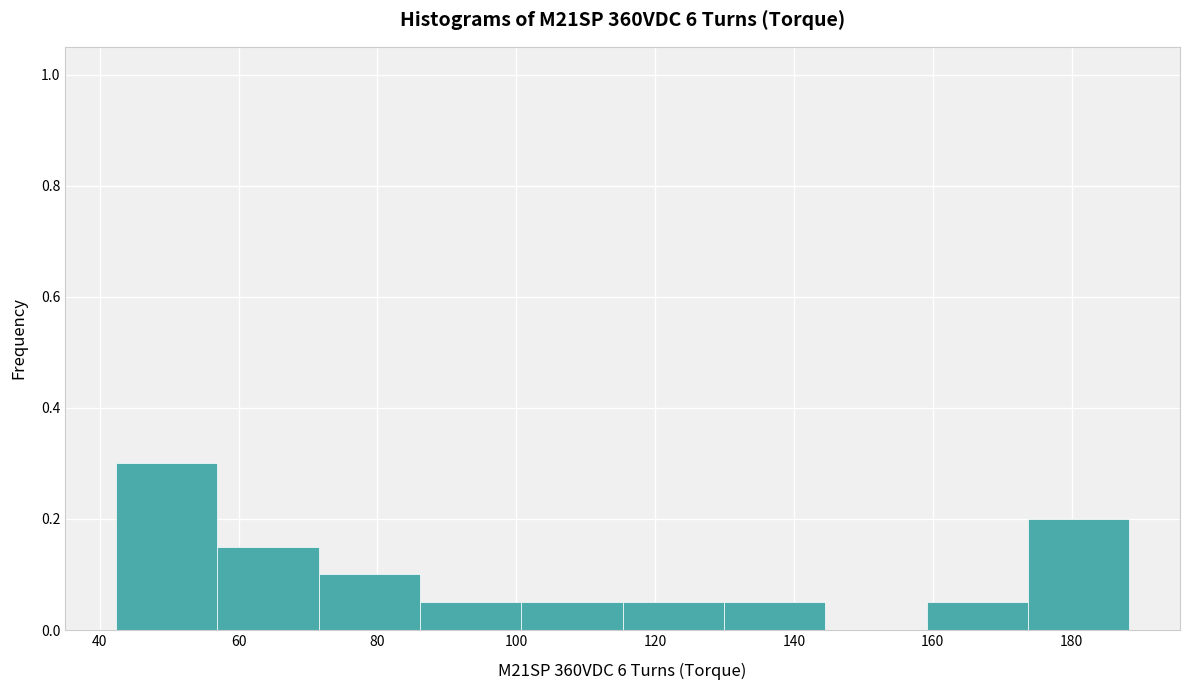

Reading left to right, list every bar in this chart as the range it spans on the x-axis followed by its height. Neither the bar edges nor the heights are printed on the chart, so give them approximately, as read against the axes.

42 to 56: 0.30
56 to 72: 0.16
72 to 86: 0.10
86 to 100: 0.06
100 to 116: 0.06
116 to 130: 0.06
130 to 144: 0.06
144 to 160: 0
160 to 174: 0.06
174 to 188: 0.20